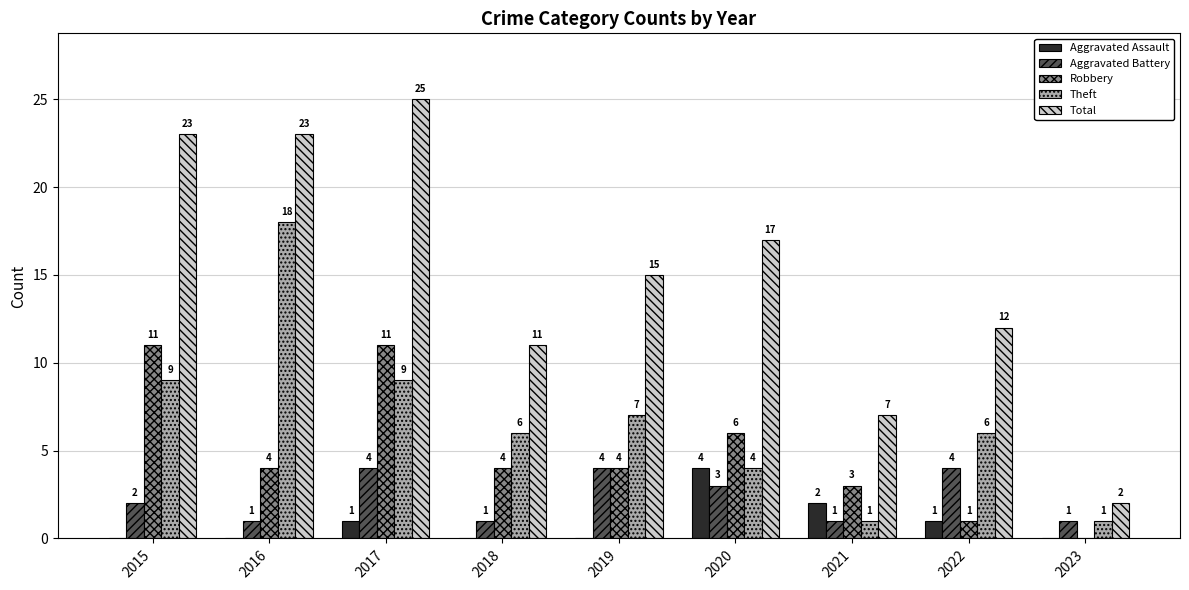

What is the total value across all series at 2017?

50